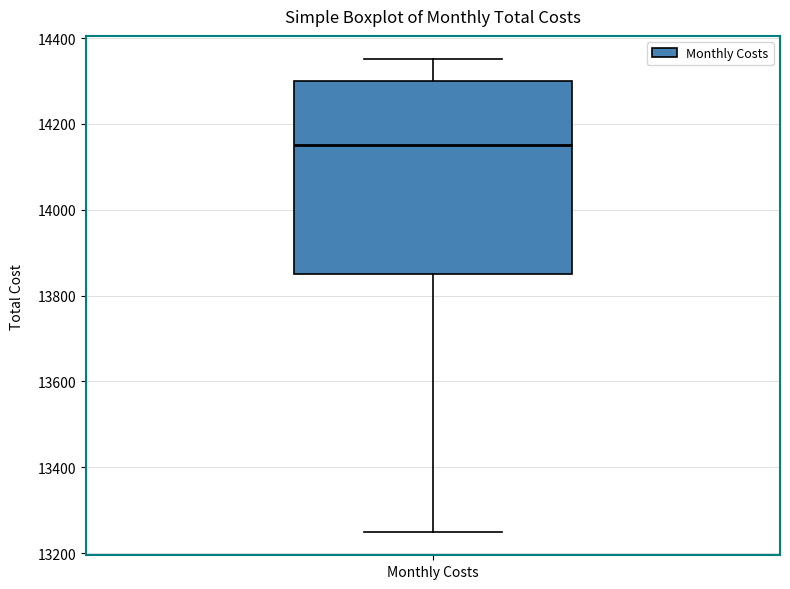

Where does the upper whisker of the box for Monthly Costs end on the y-axis? The values are not printed on the chart, so give them approximately, as read against the axis.

14360